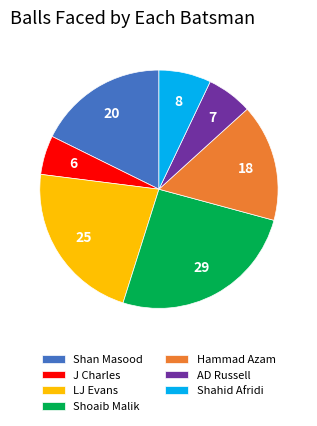

Which slice is the smallest?

J Charles